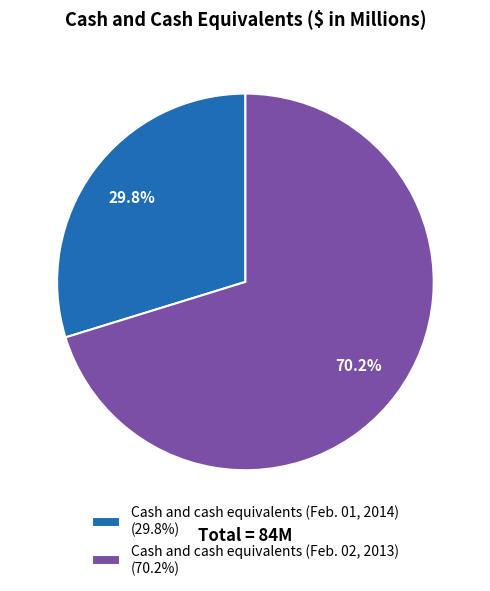

Which category has the smallest portion of the pie?

Cash and cash equivalents (Feb. 01, 2014)